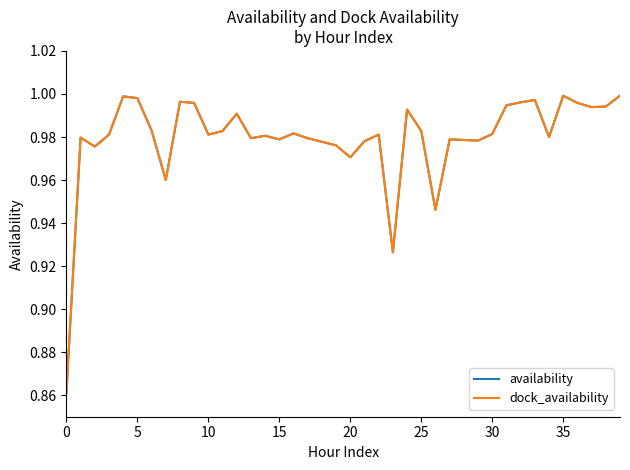

Is this an area chart (filled region under the line)?

No